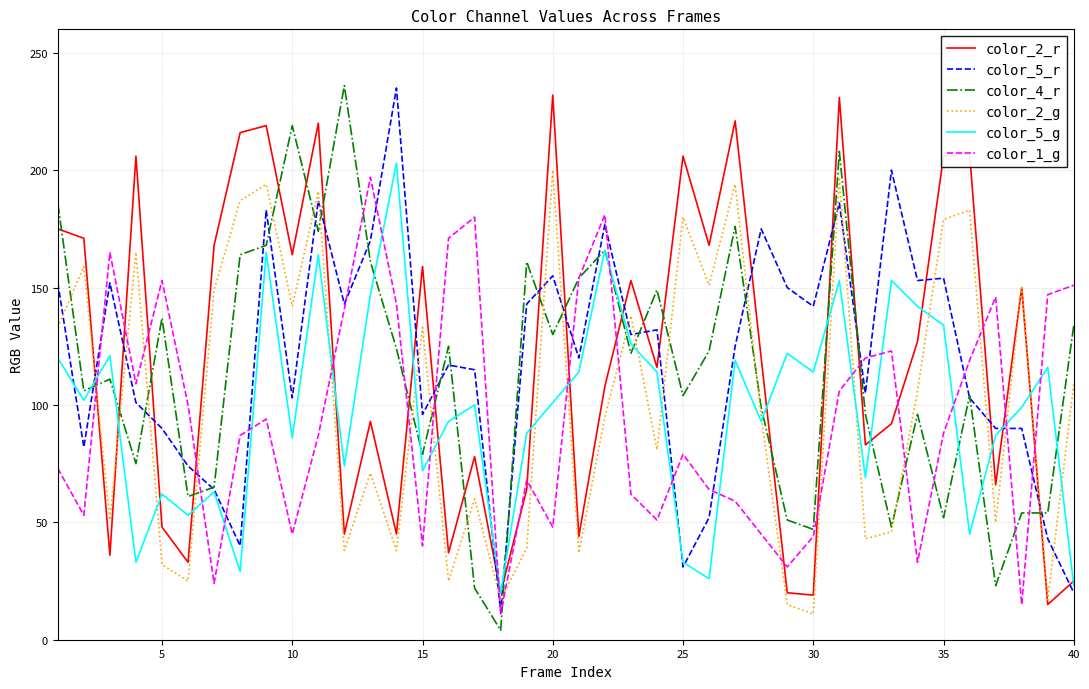

After their last crossing, which series has the higher values: color_5_r or color_2_g?

color_2_g